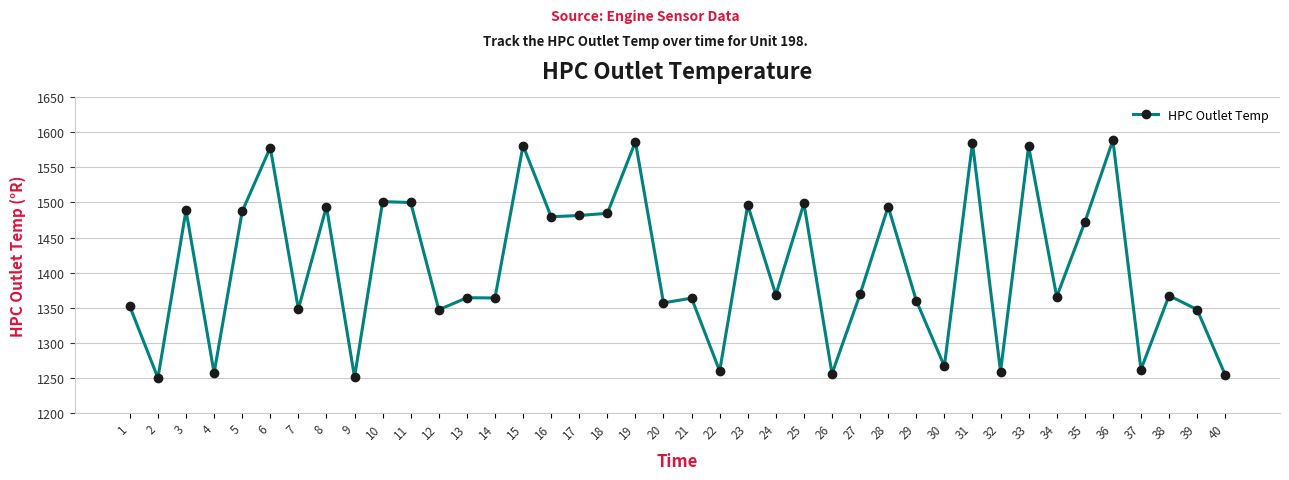

Where is the first local maximum?

3